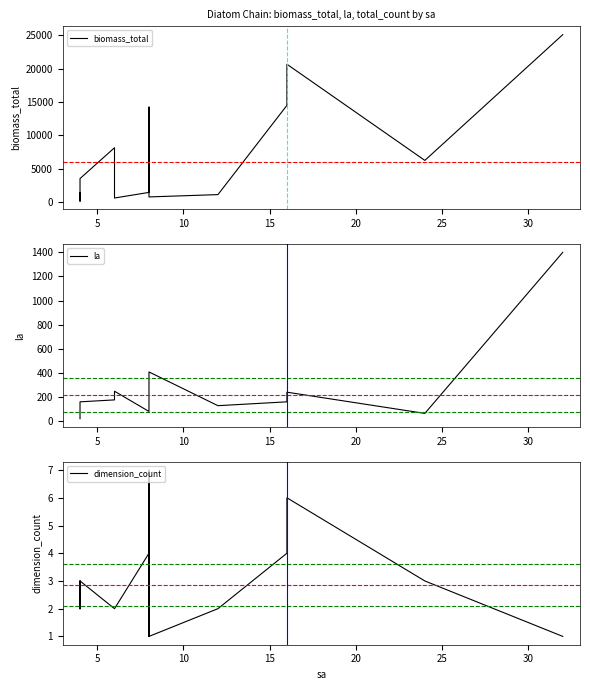

What is the maximum value shown in the chart?

25093.5